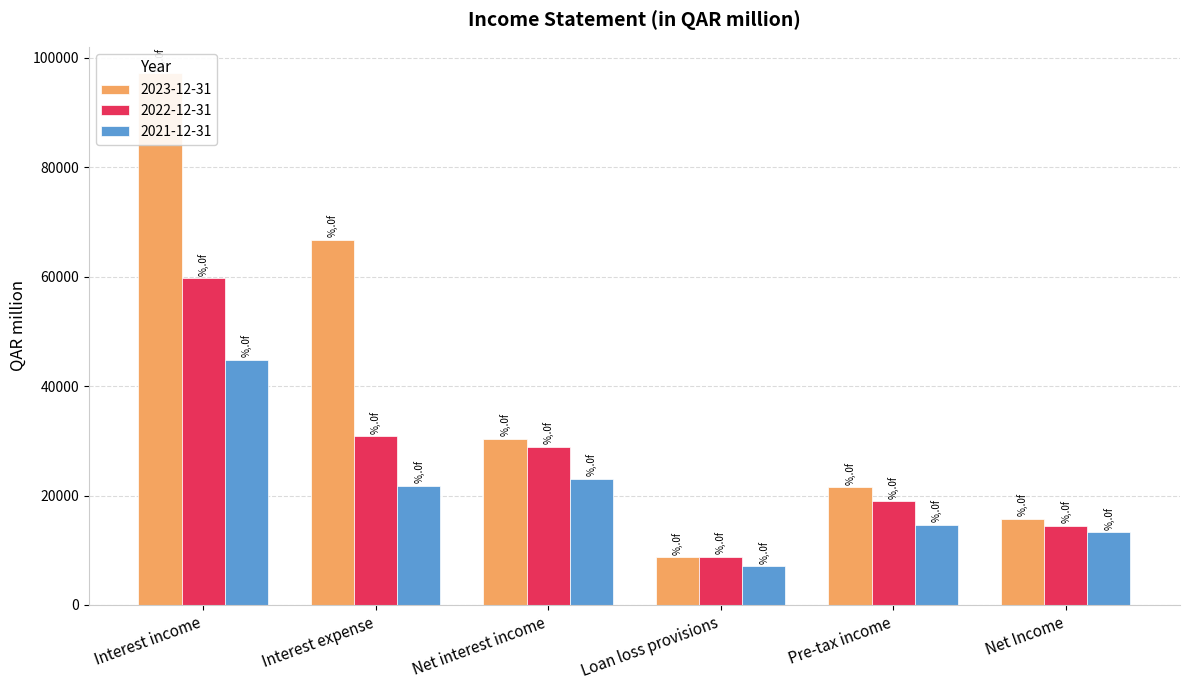

What position from the right is Net interest income?

4